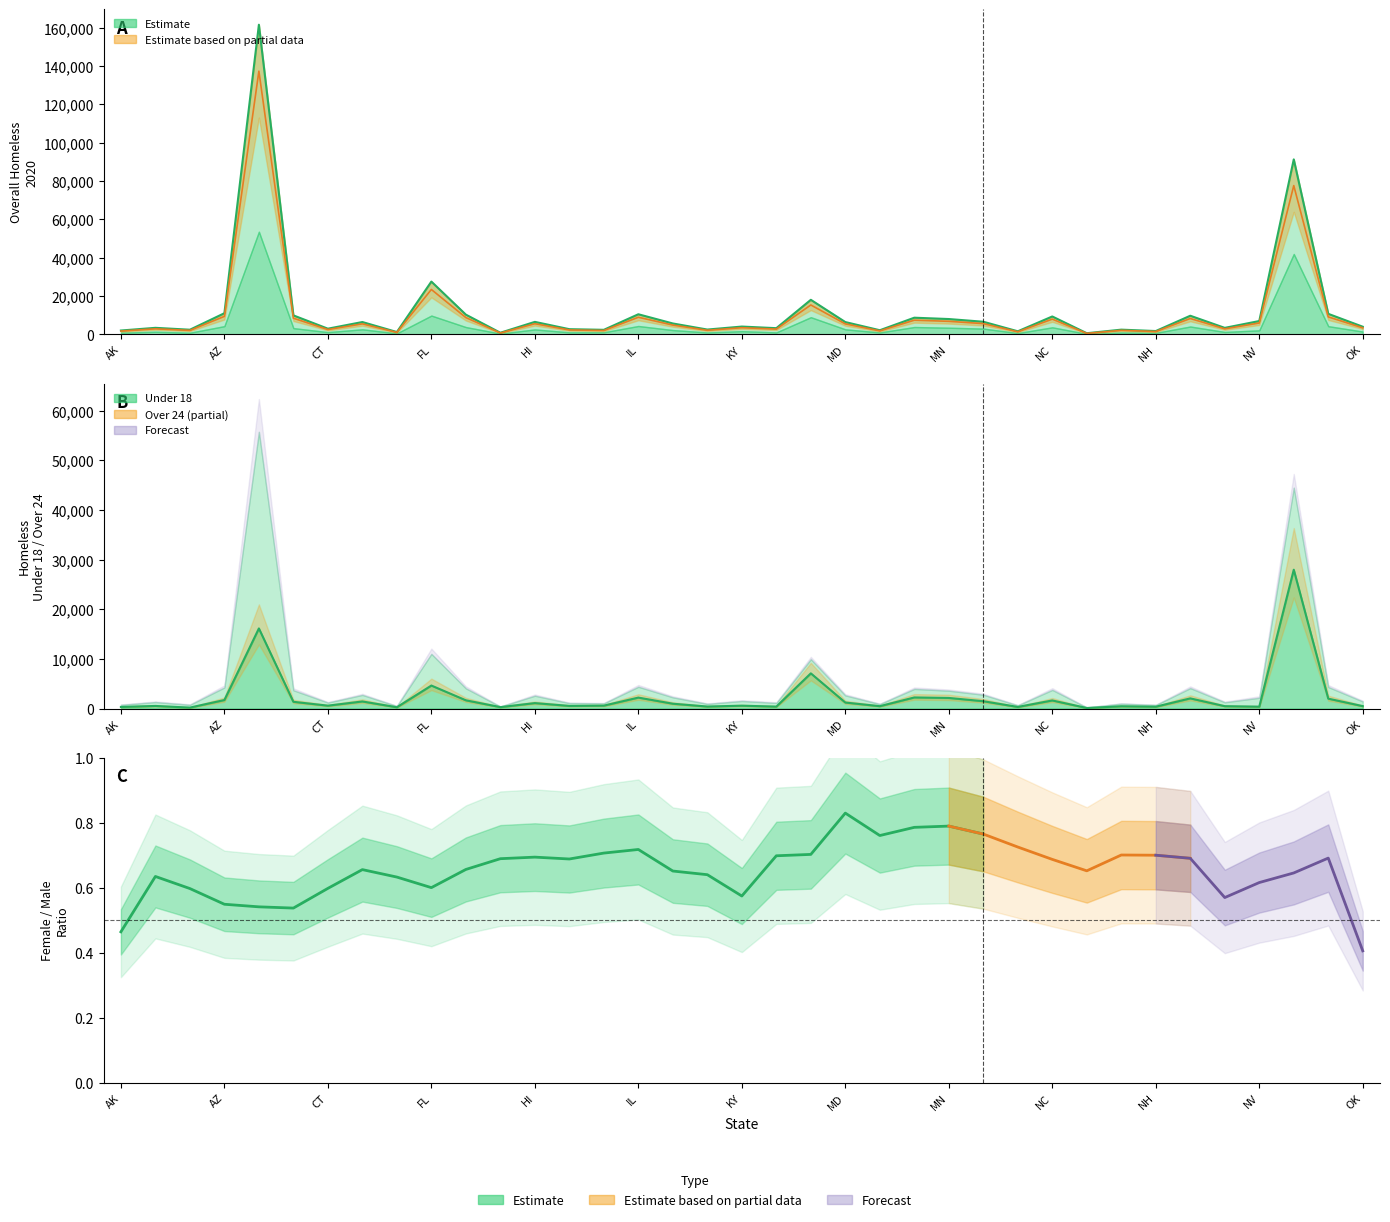

Is it true that Overall Homeless - Under 18, 2020 equals 27968.0 at NY?

True